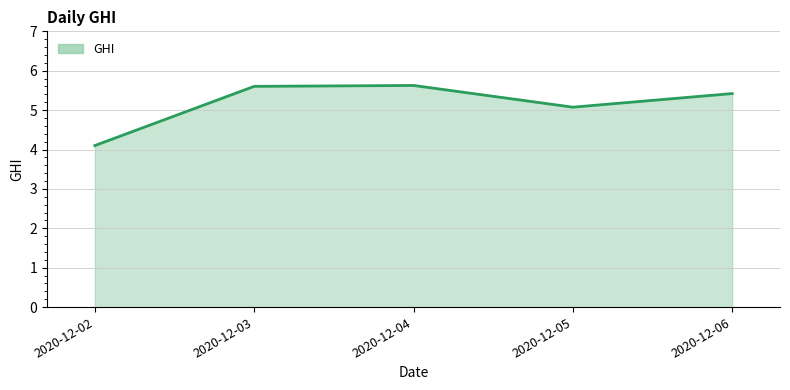

At which category does the data reach its first local valley?

2020-12-05